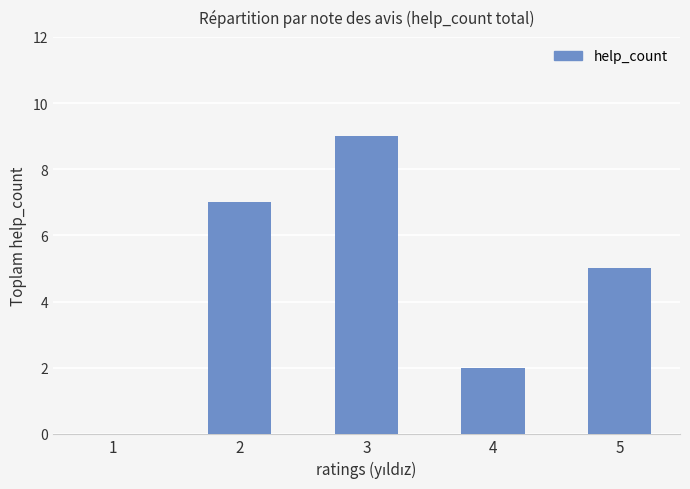

Count the number of categories in the chart.

5